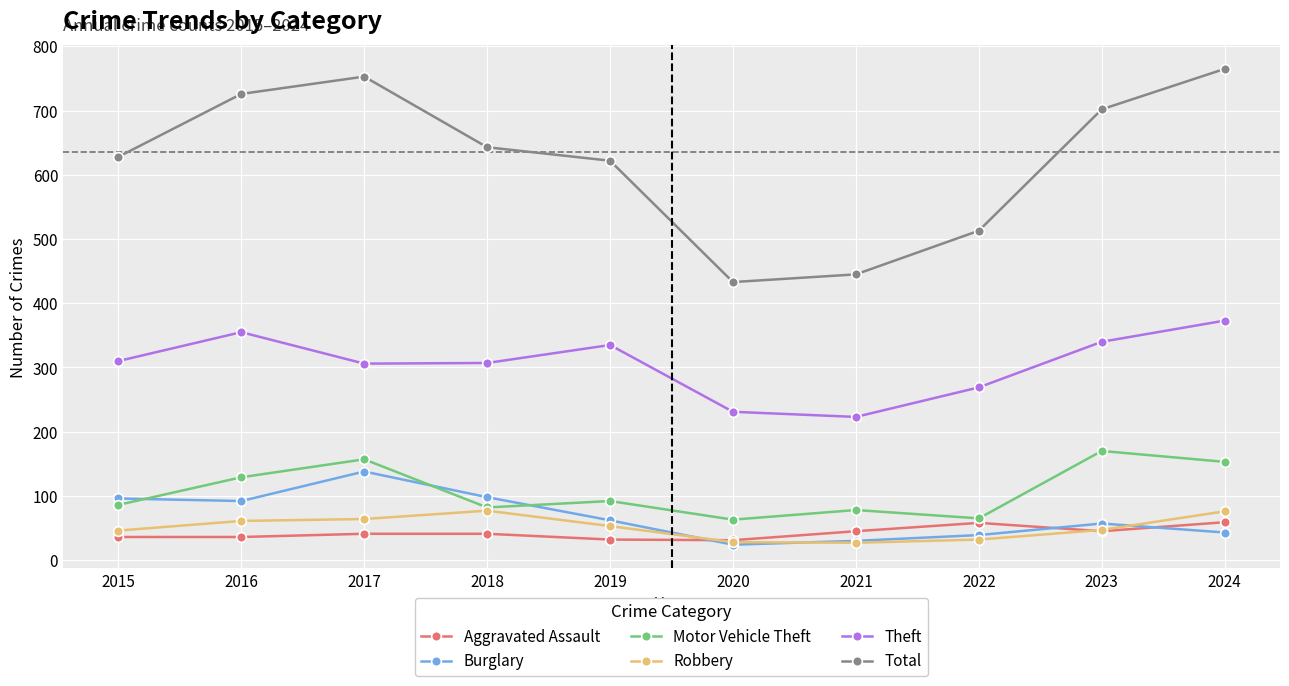

What is the value of the Aggravated Assault point at the 10th from the left?

59